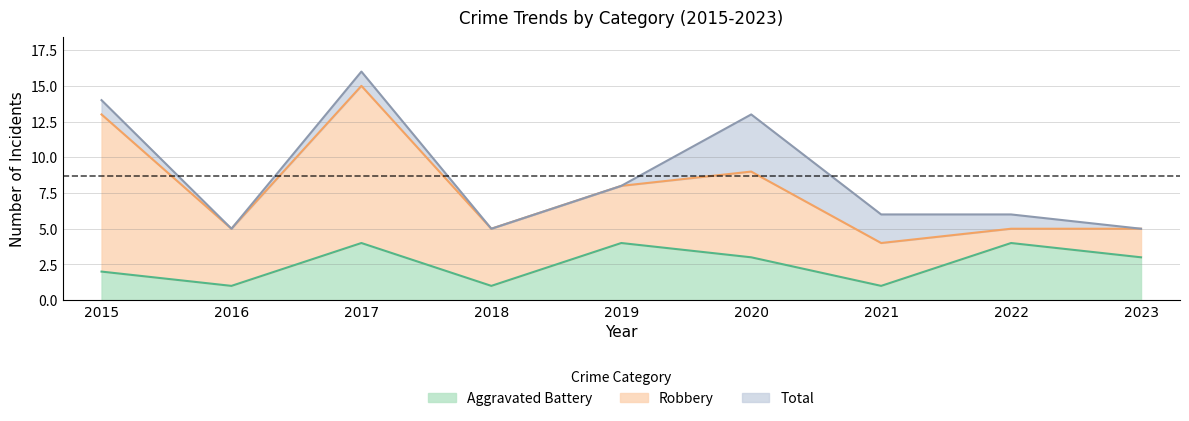

True or false: Aggravated Battery and Total cross at least once.

False